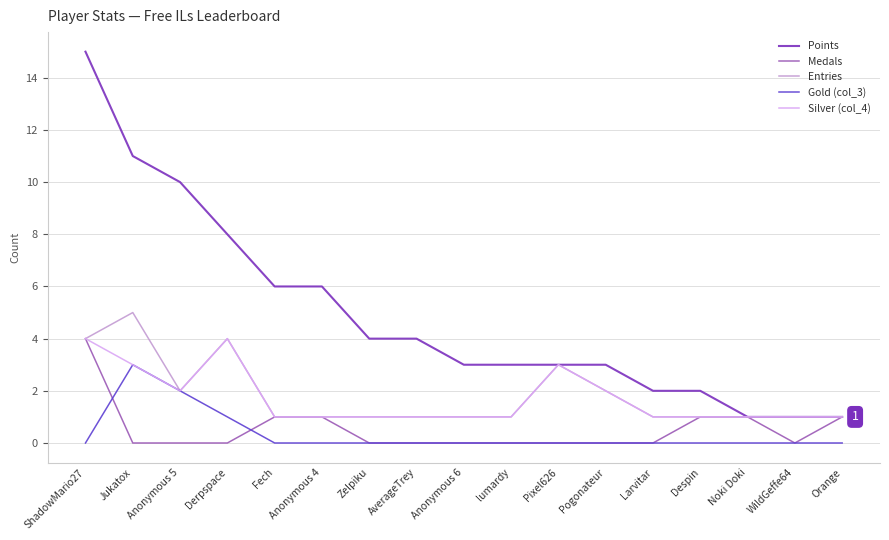

How many lines are shown in the chart?

5